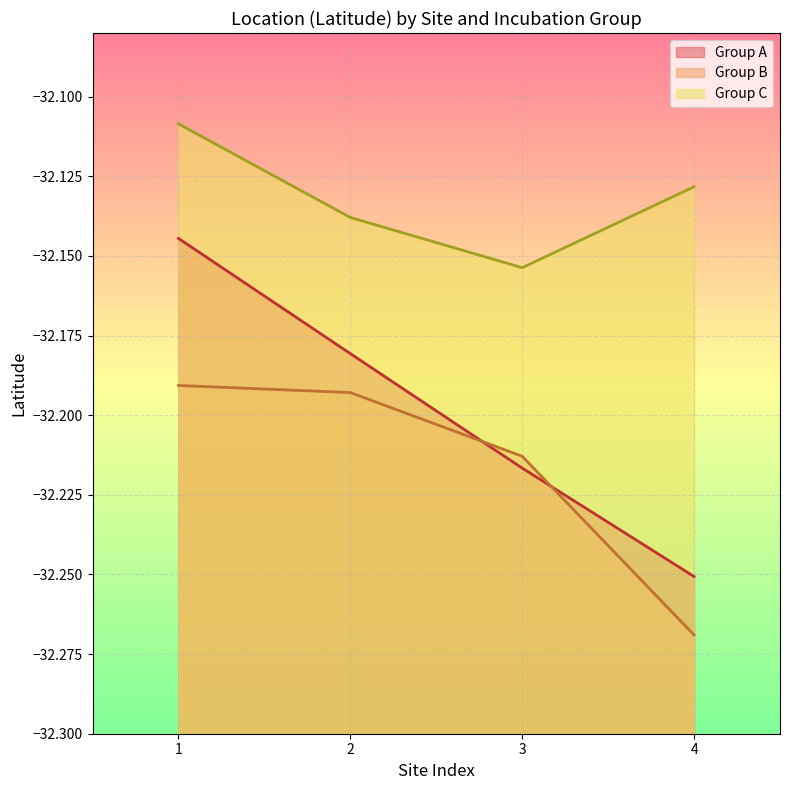

What is the difference between the maximum and minimum values in the Group A series?

0.1